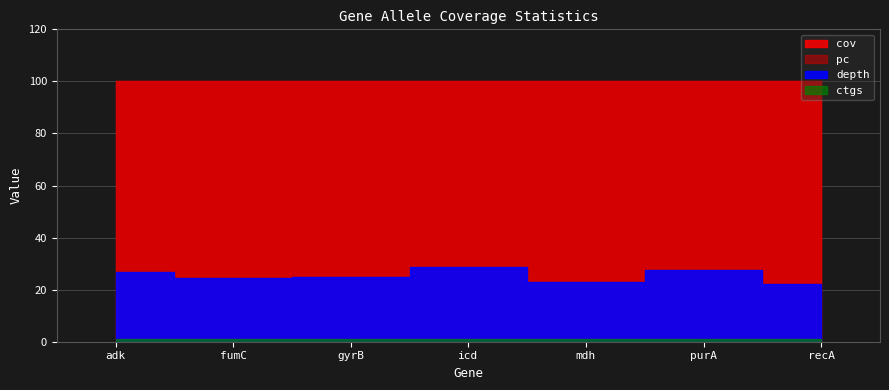

What value does the pc series have at gyrB?

100.0